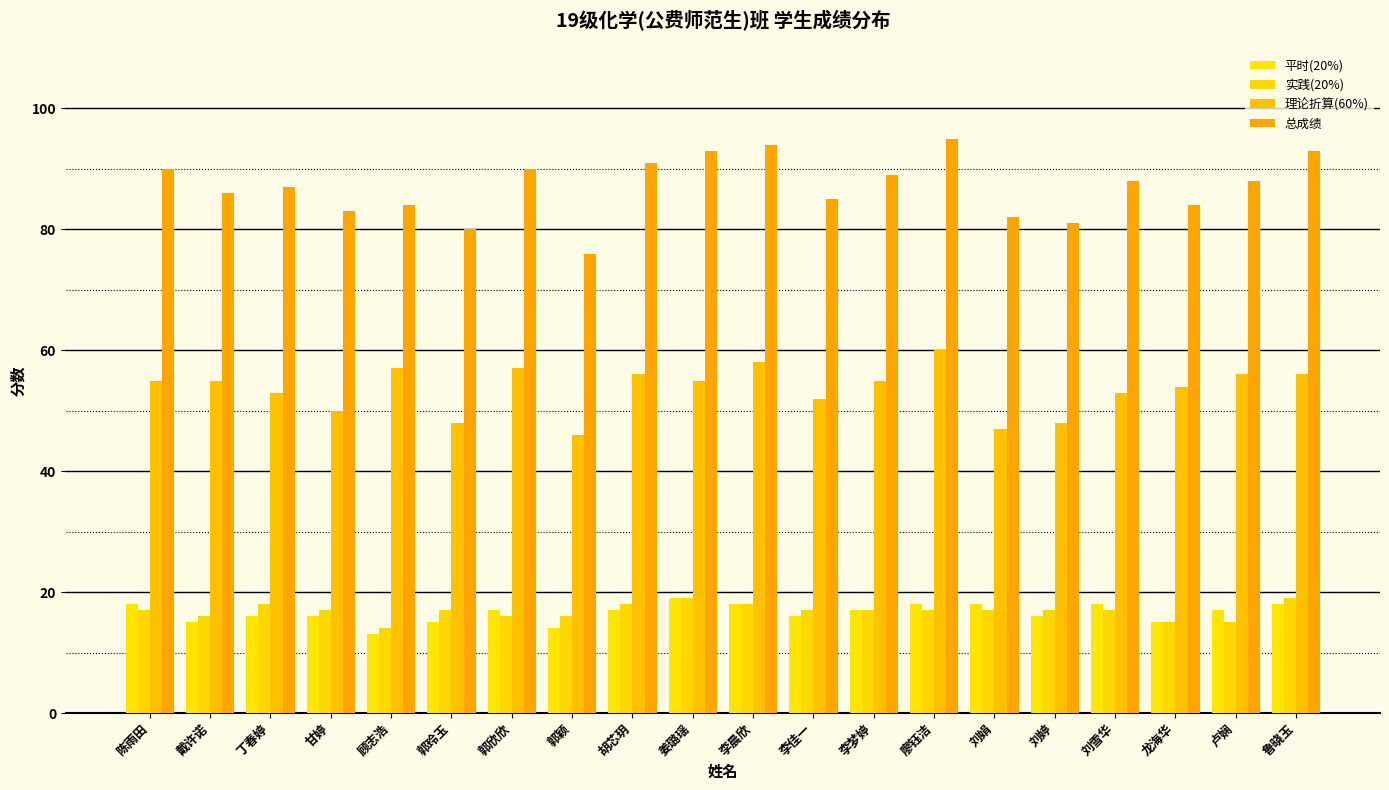

Count the 实践(20%) values in the range 16 to 18.

15